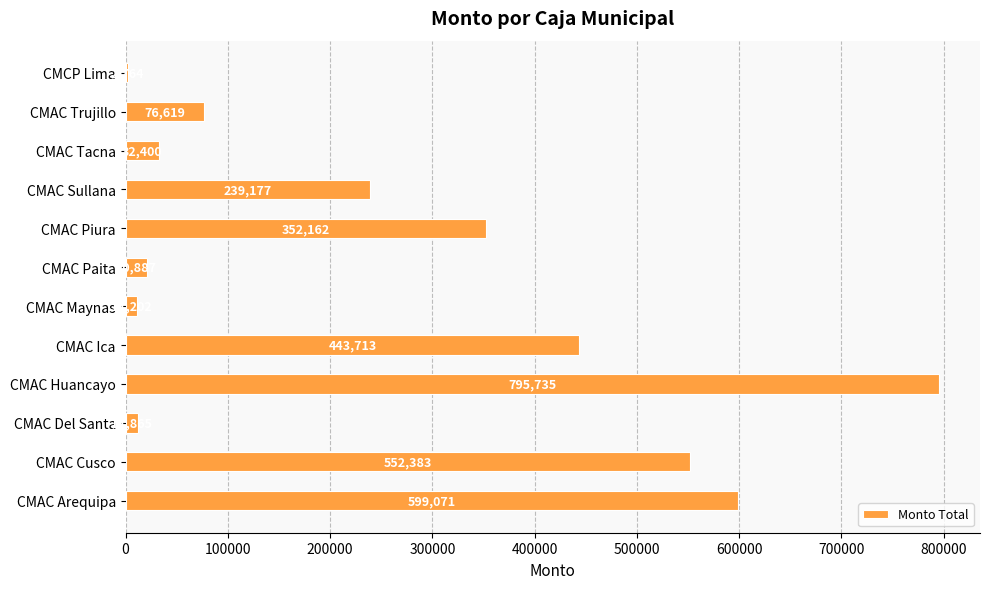

Are the bars grouped side by side (vs. stacked)?

No